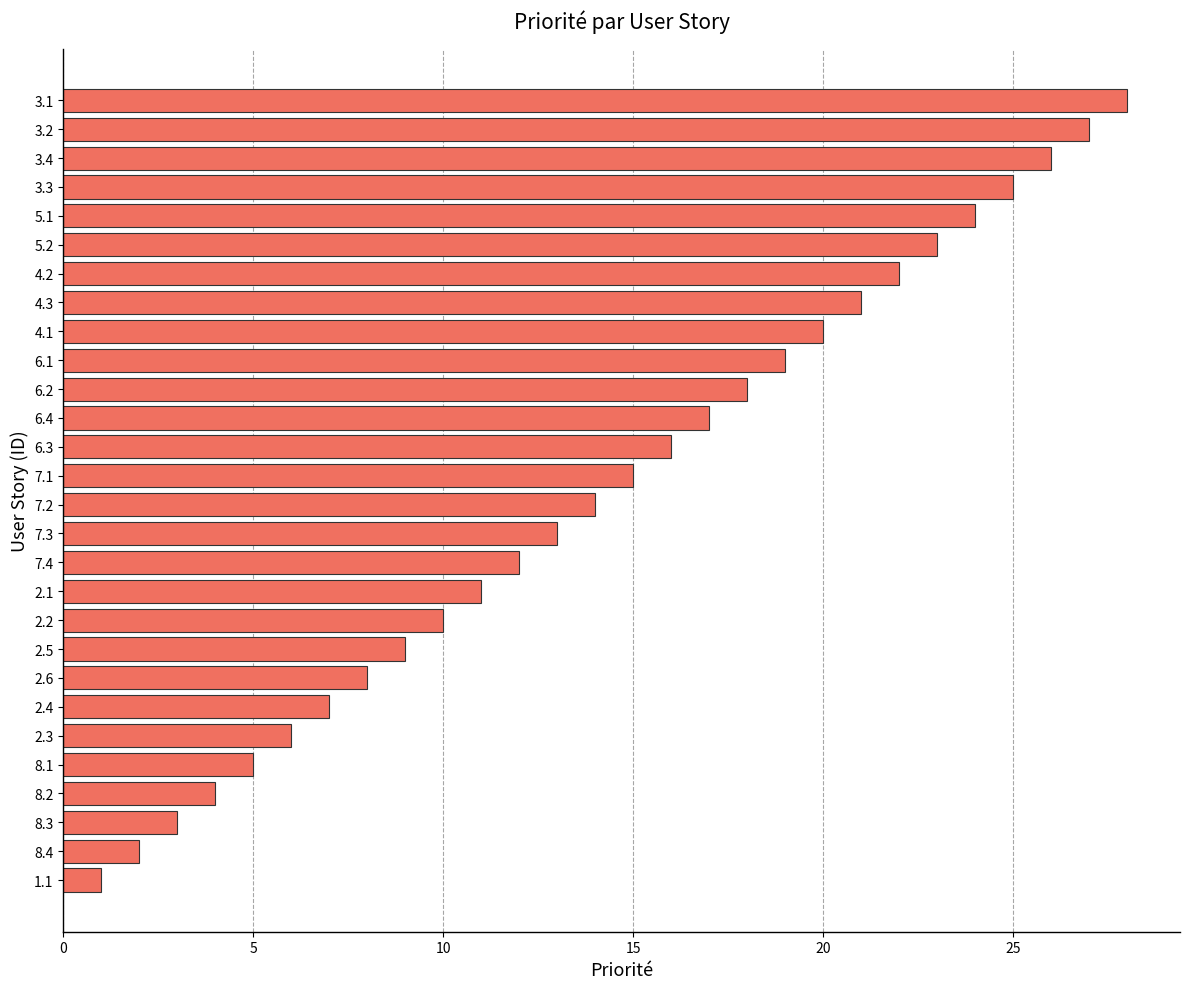

List the labels in order of value, smallest first.

1.1, 8.4, 8.3, 8.2, 8.1, 2.3, 2.4, 2.6, 2.5, 2.2, 2.1, 7.4, 7.3, 7.2, 7.1, 6.3, 6.4, 6.2, 6.1, 4.1, 4.3, 4.2, 5.2, 5.1, 3.3, 3.4, 3.2, 3.1